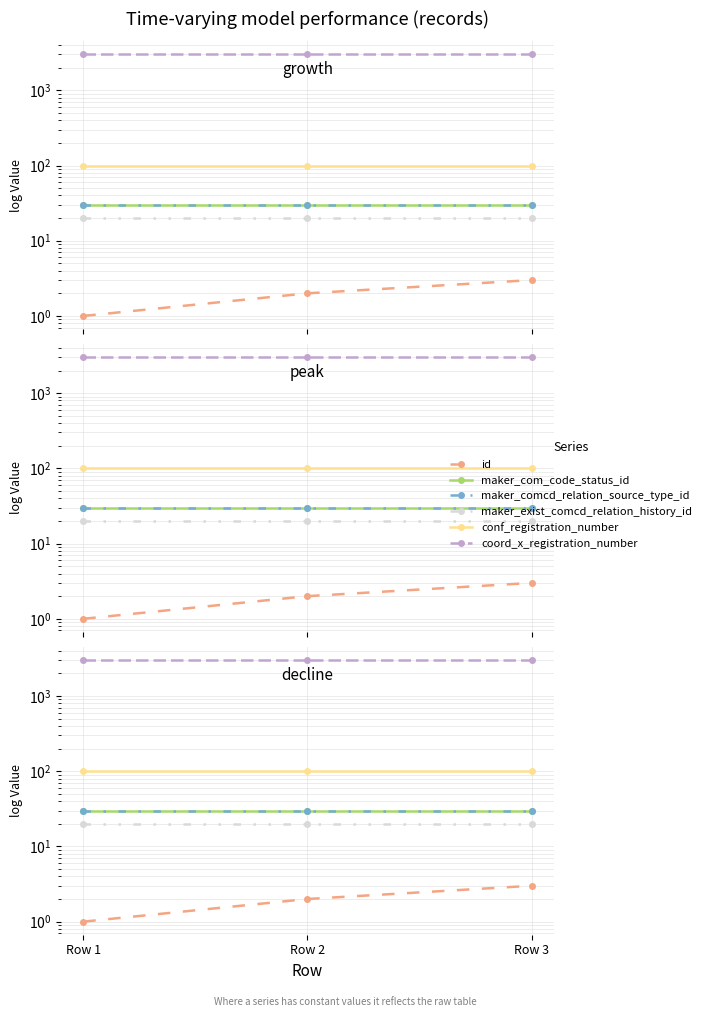

At which category is the sum across all series the highest?

Row 3